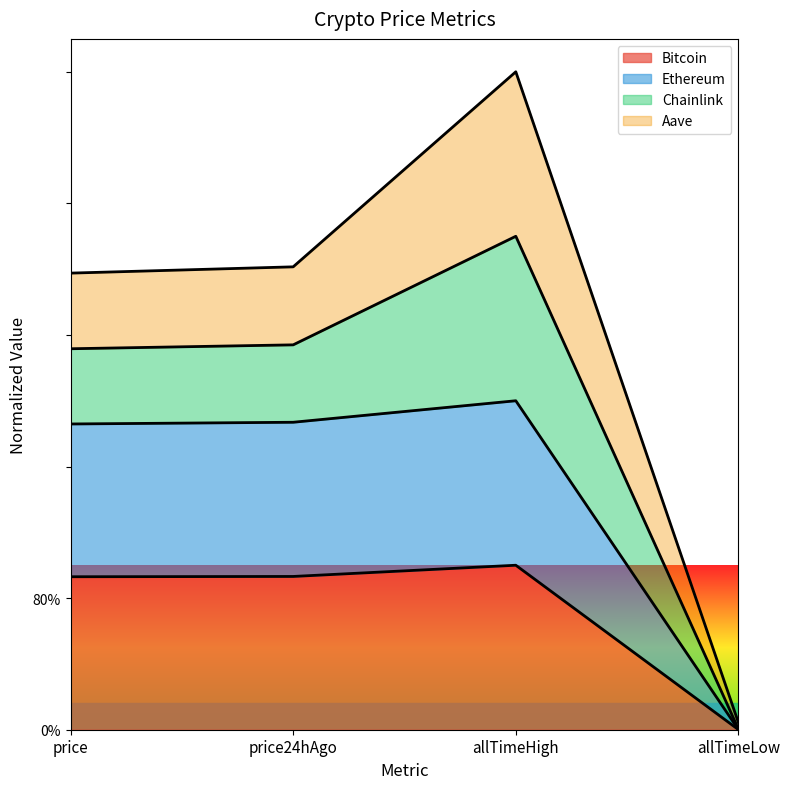

At how many categories does at least one series exceed 0?

4